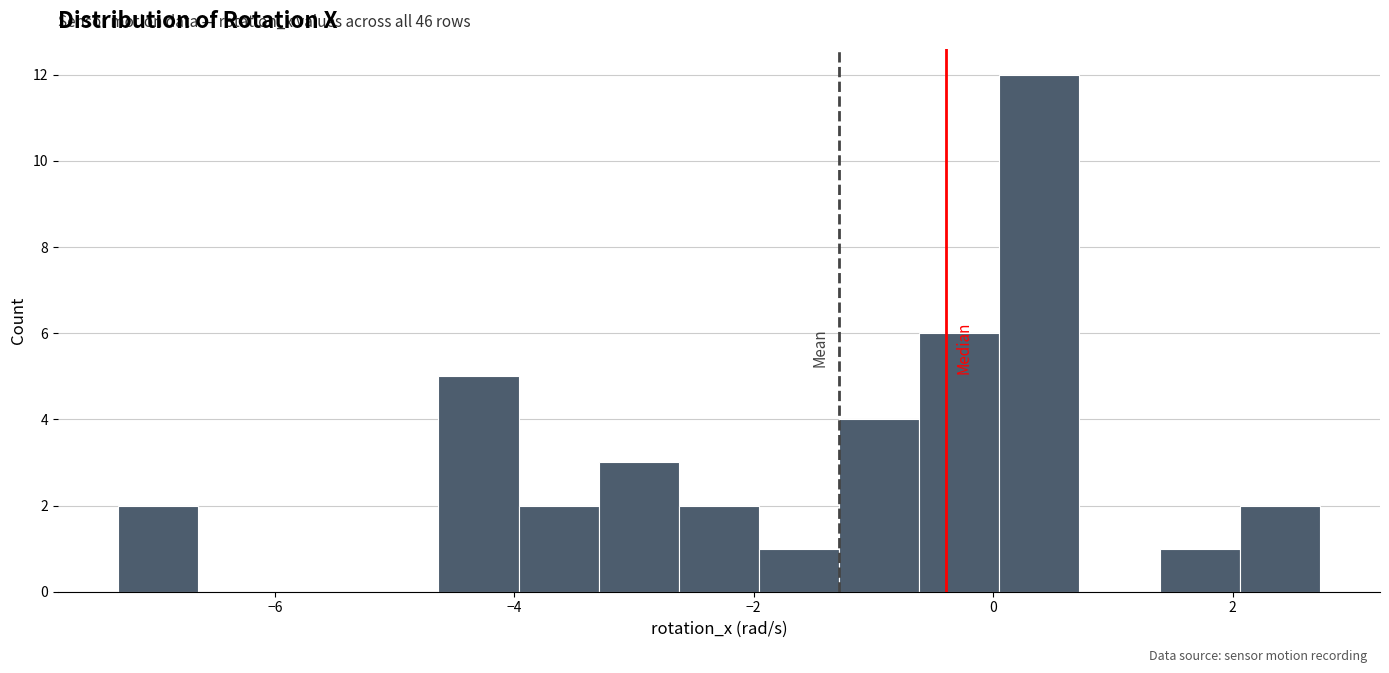

Read against the x-axis, roughly where is the centre of the tallest bar?

0.4